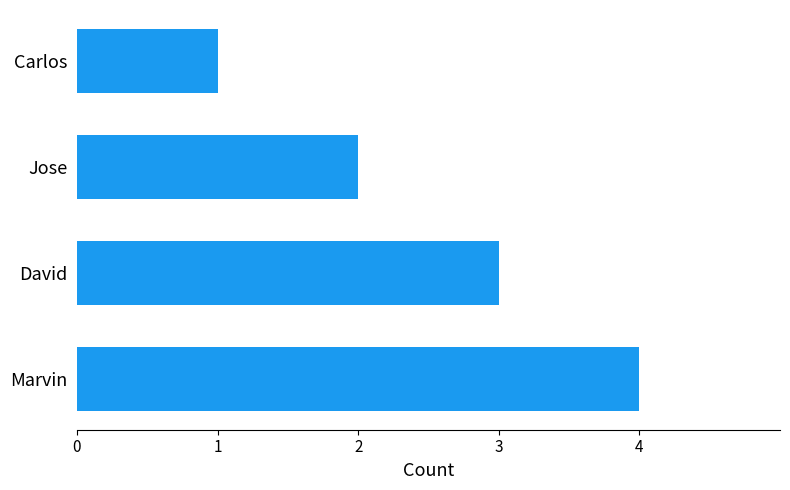

What is the difference between the maximum and second lowest values?

2